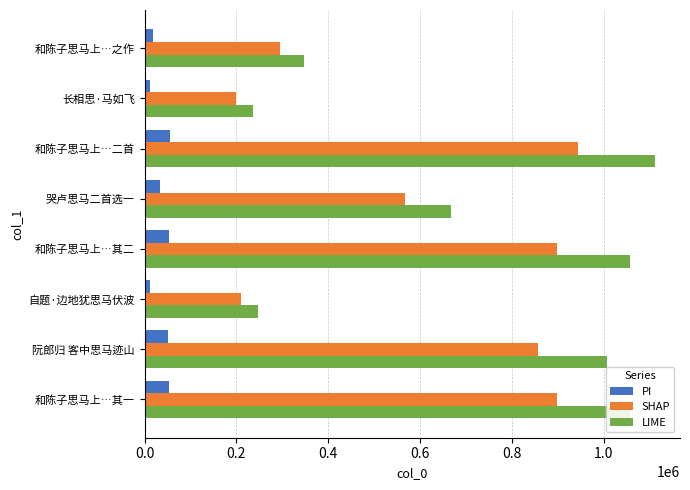

The value of LIME at 自题·边地犹思马伏波 is 72794.4. True or false?

False